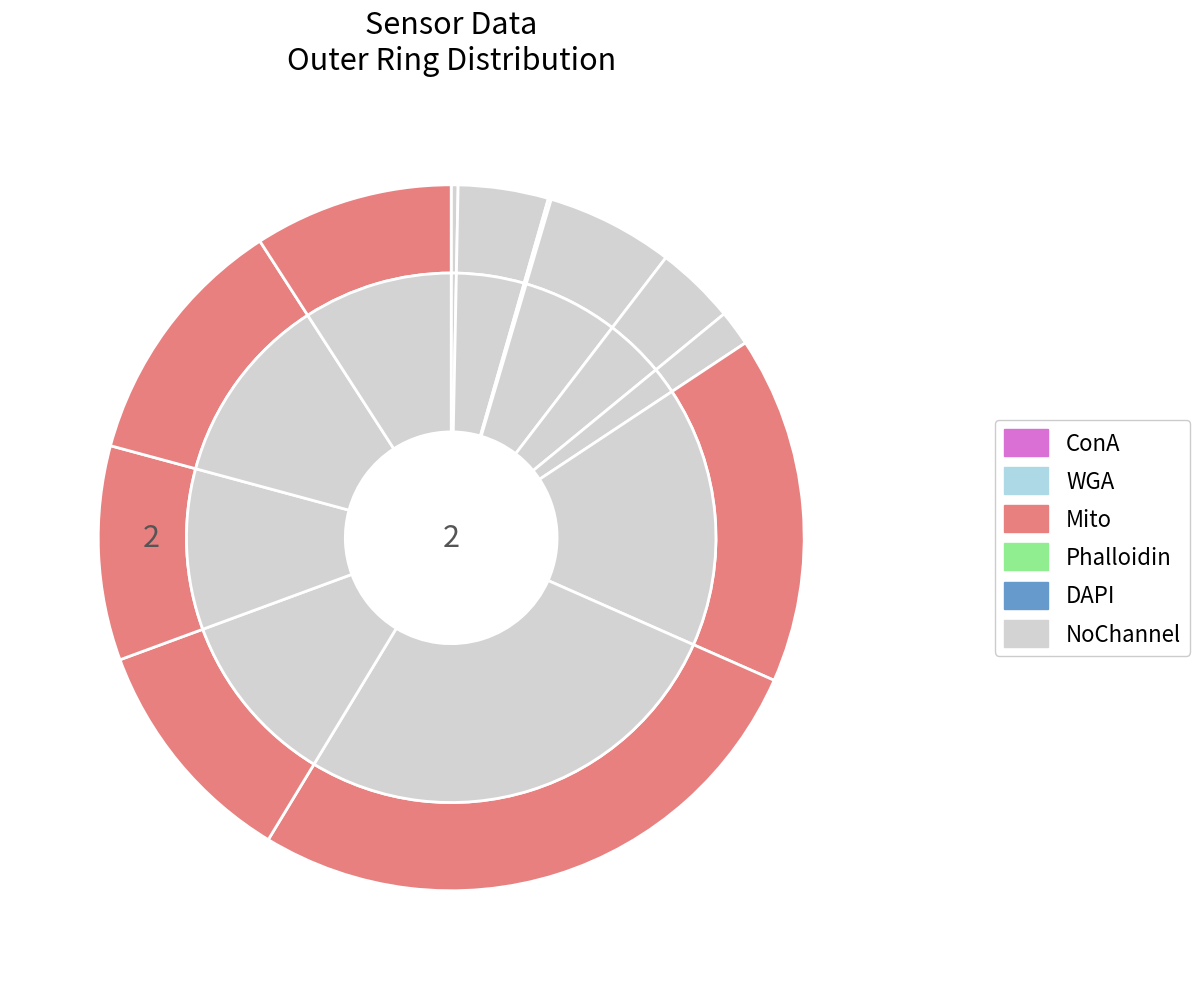

The sensor4 slice represents 17% of the pie. True or false?

False